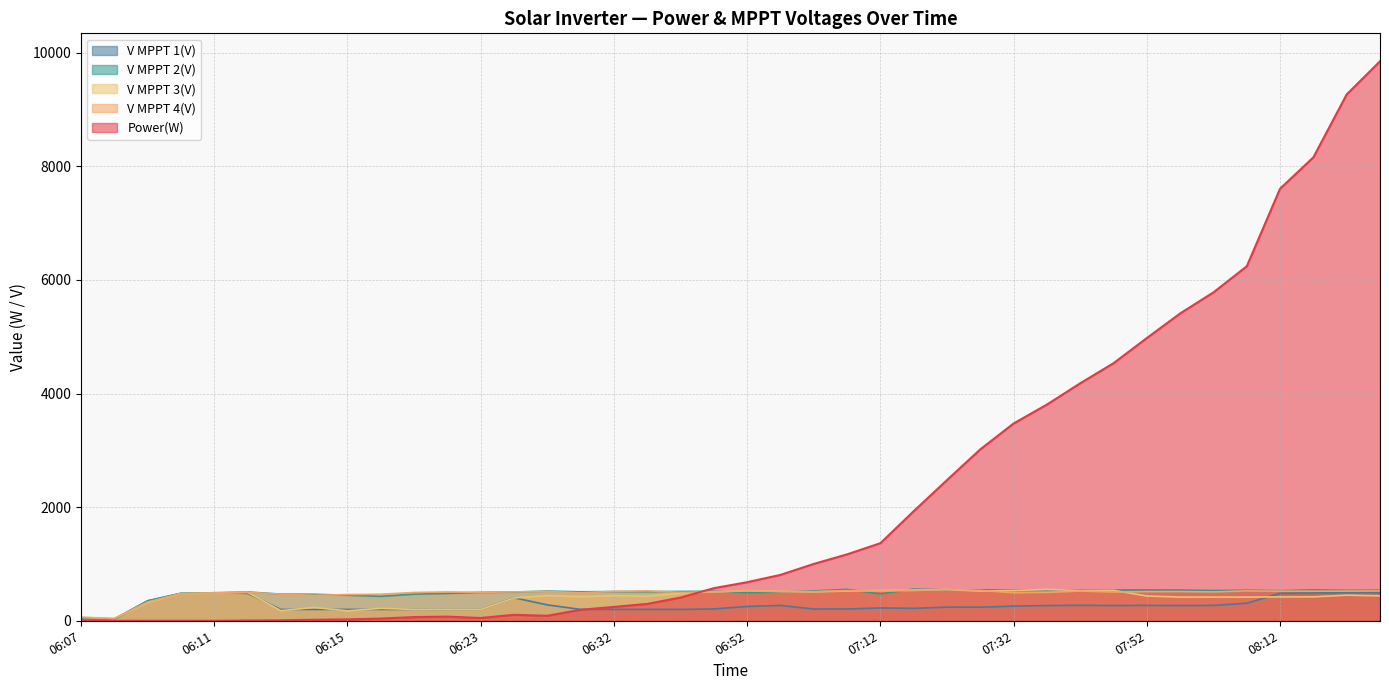

What is the label of the 10th point from the right?

07:42